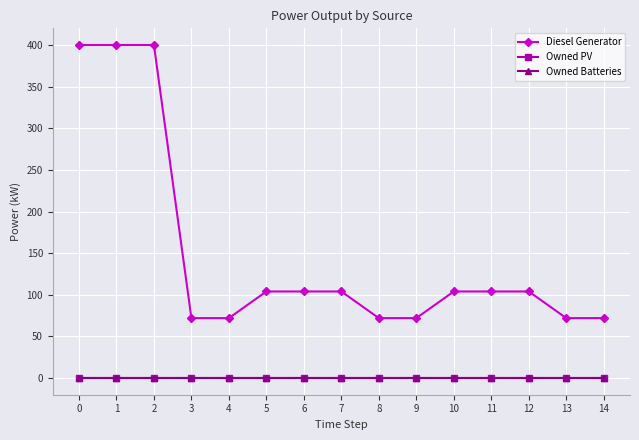

What is the sum of all Diesel Generator values?

2256